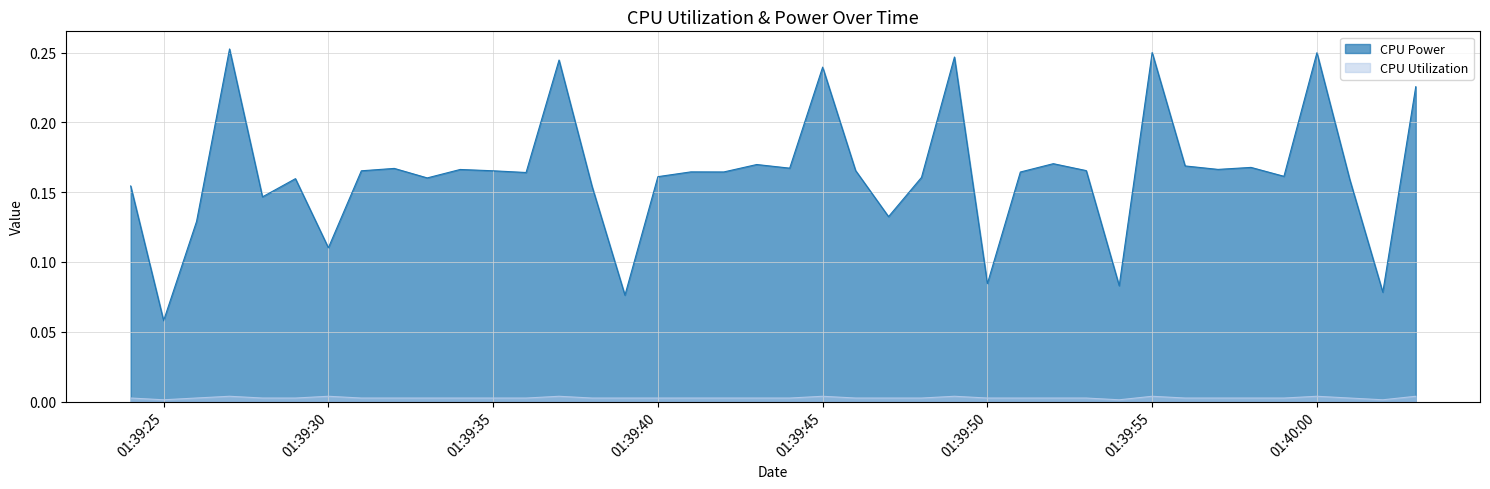

Reading right to left, what are all the values shown in this chart?

CPU Power: 0.2	0.1	0.2	0.2	0.2	0.2	0.2	0.2	0.3	0.1	0.2	0.2	0.2	0.1	0.2	0.2	0.1	0.2	0.2	0.2	0.2	0.2	0.2	0.2	0.1	0.2	0.2	0.2	0.2	0.2	0.2	0.2	0.2	0.1	0.2	0.1	0.3	0.1	0.1	0.2
CPU Utilization: 0.0	0.0	0.0	0.0	0.0	0.0	0.0	0.0	0.0	0.0	0.0	0.0	0.0	0.0	0.0	0.0	0.0	0.0	0.0	0.0	0.0	0.0	0.0	0.0	0.0	0.0	0.0	0.0	0.0	0.0	0.0	0.0	0.0	0.0	0.0	0.0	0.0	0.0	0.0	0.0